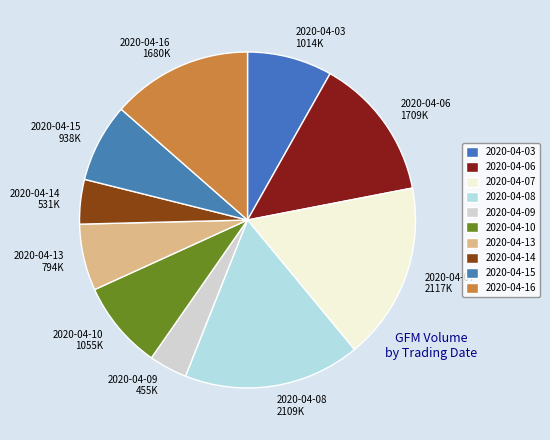

Does 2020-04-10 account for over 50% of the chart?

No